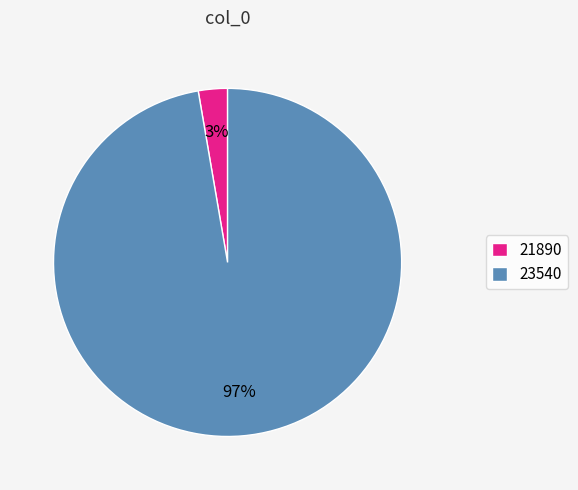

Which has a higher value, 23540 or 21890?

23540